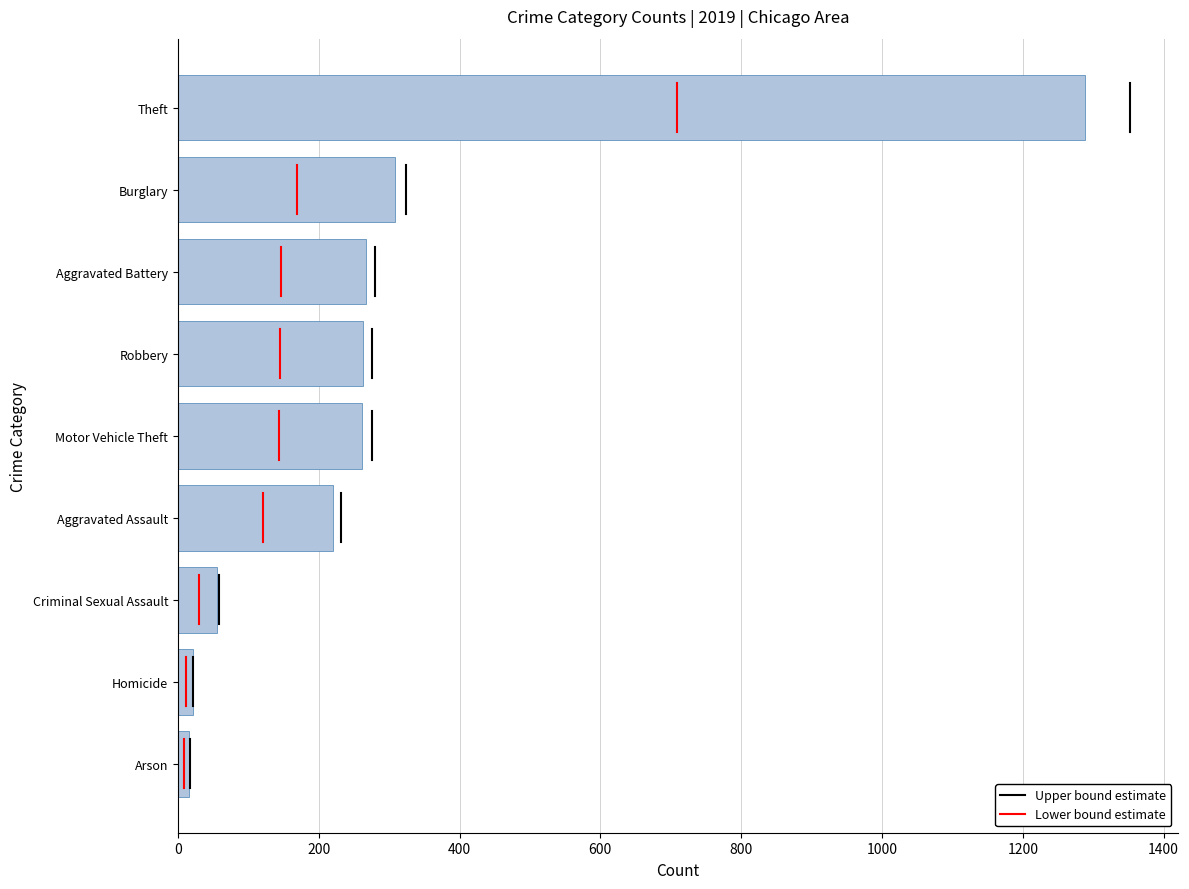

Between Burglary and Theft, which is larger?

Theft